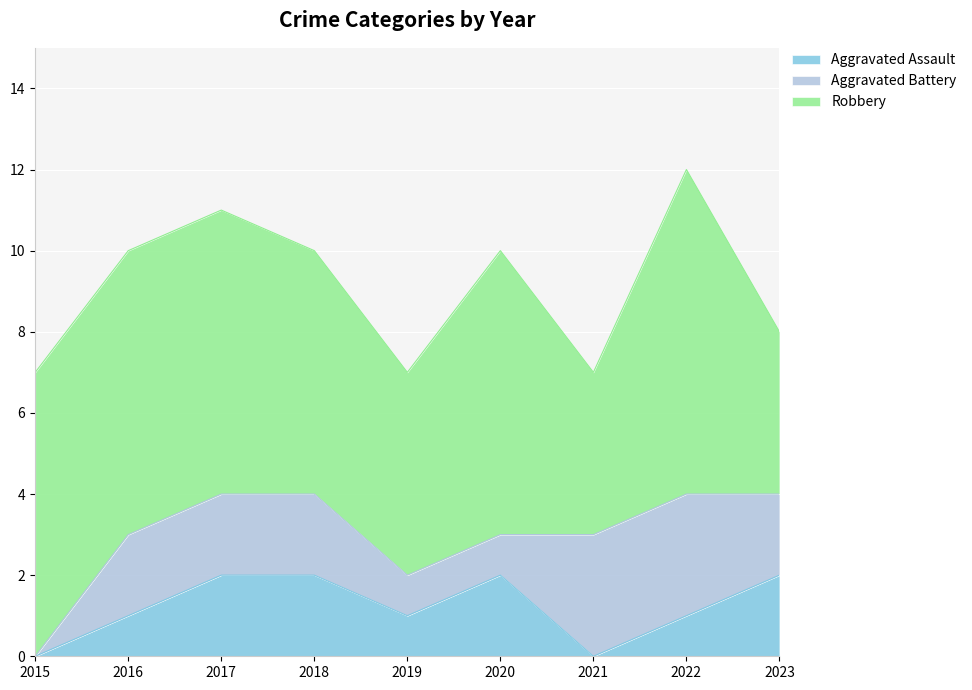

What is the difference between the Aggravated Assault values at 2015 and 2019?

1